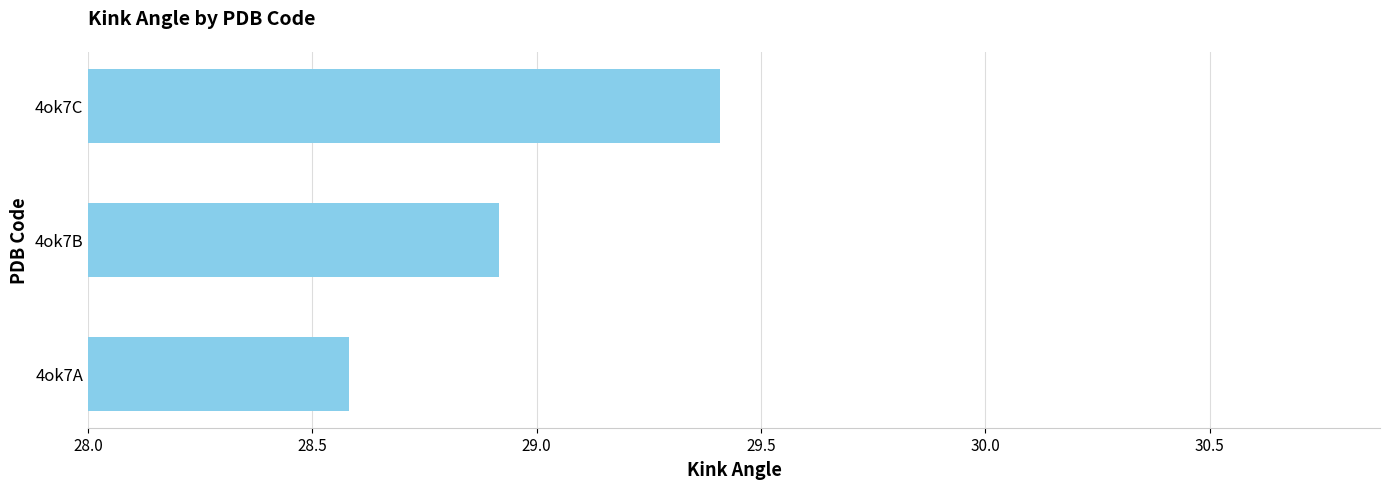

Where is the data nearest to the value 28?

4ok7A